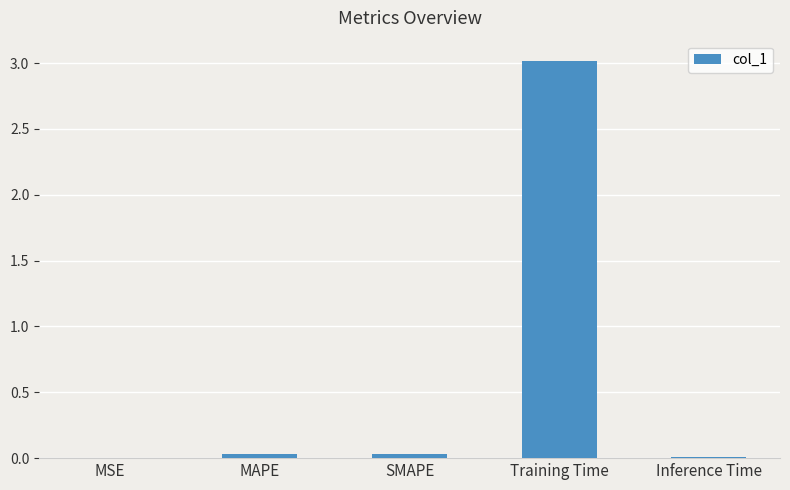

Which category has the highest value across all series?

Training Time